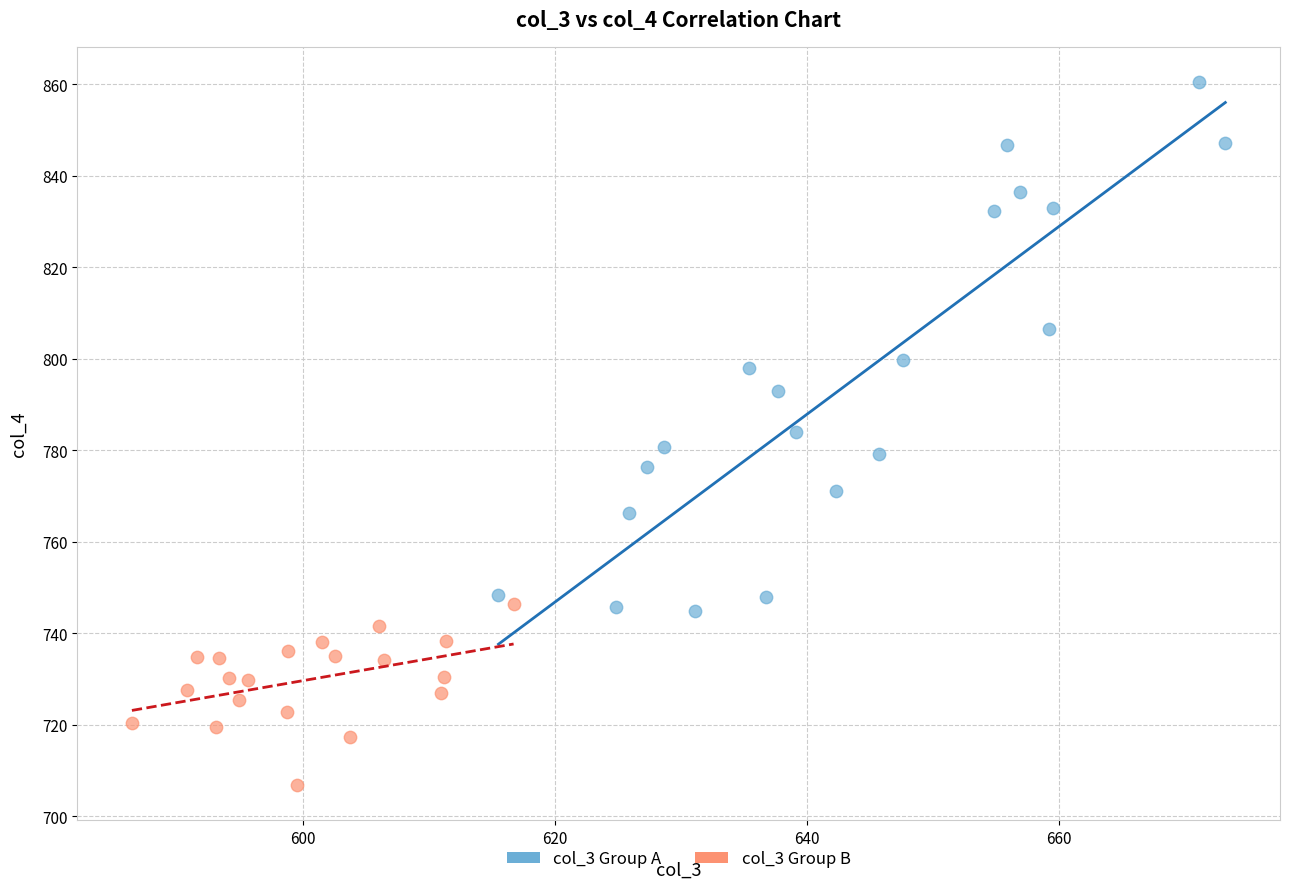

Which series contains the highest Y value?

col_3 Group A